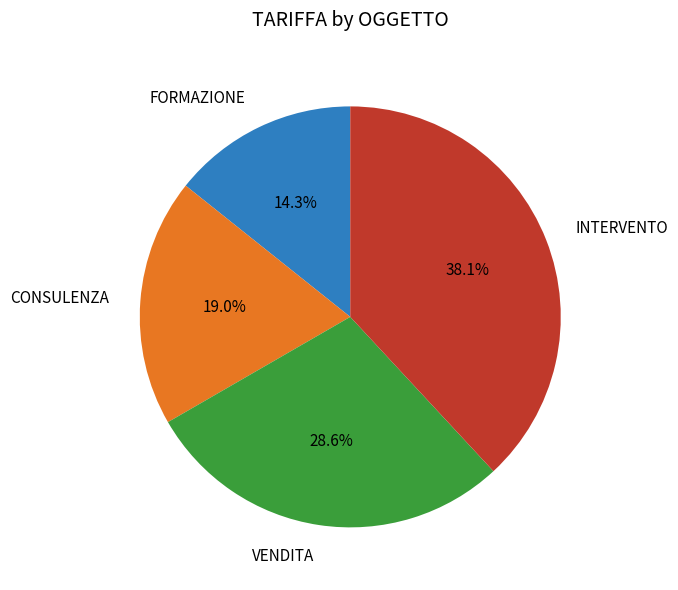

What percentage is NOT represented by CONSULENZA?

81.0%